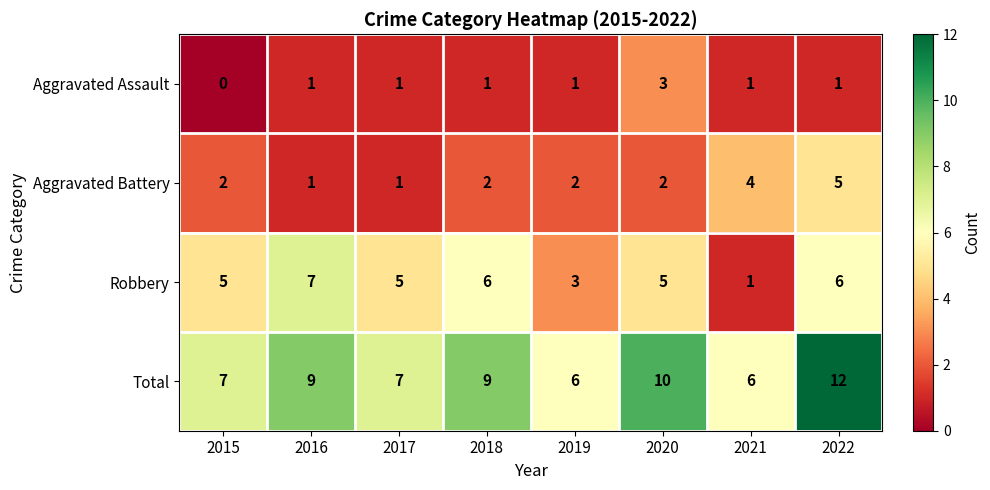

Between 2016 and 2021, which series saw the biggest shift?

Robbery